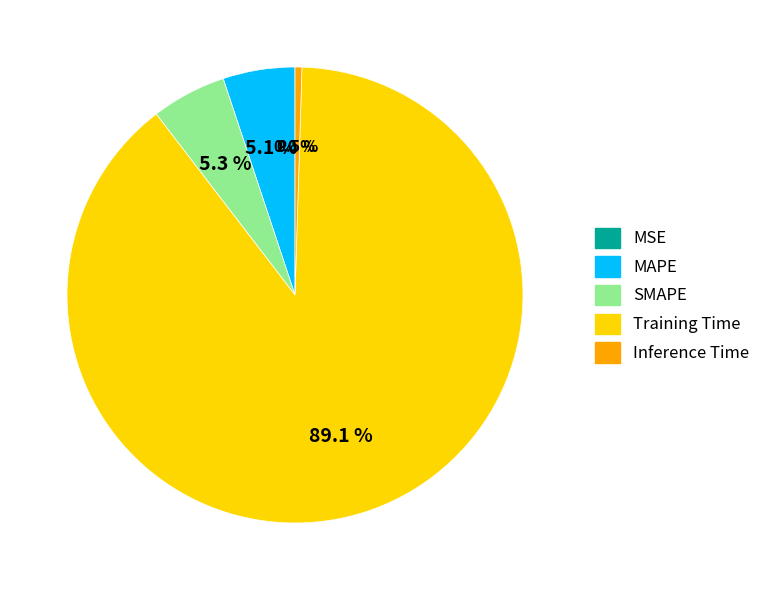

Which has a higher value, Training Time or MAPE?

Training Time